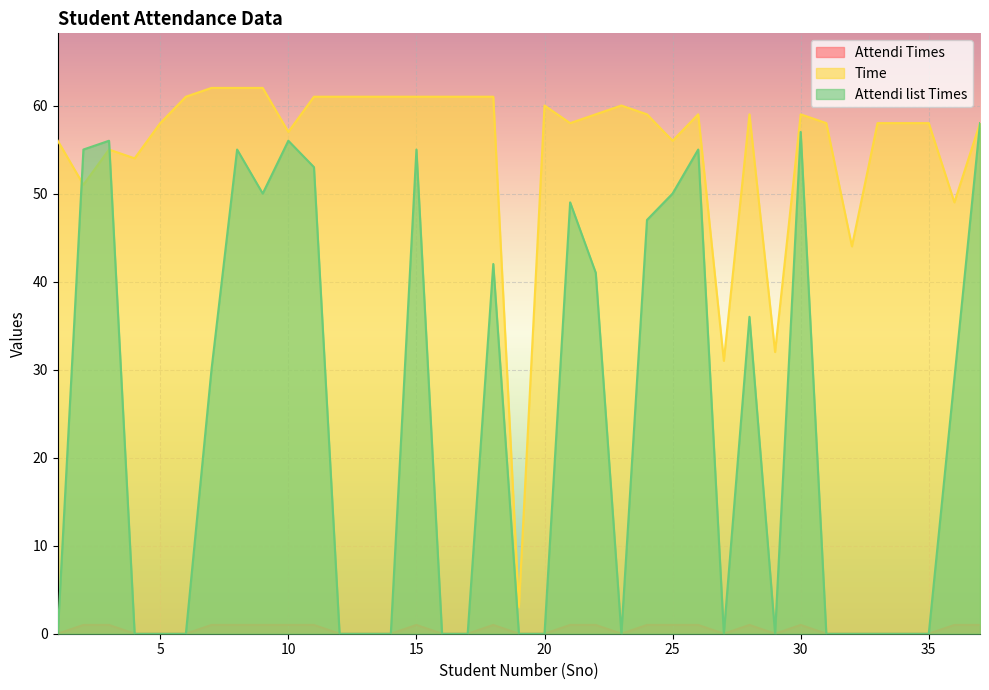

What is the value of the Attendi Times point at the 15th from the left?

1